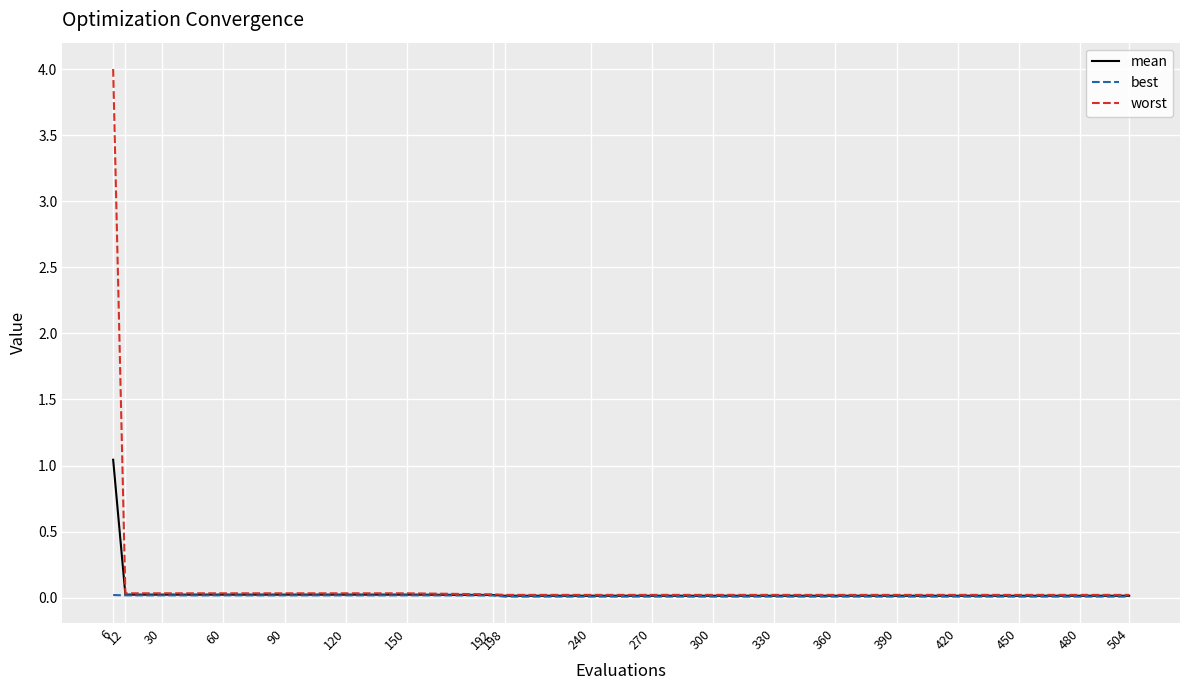

At which category is the sum across all series the highest?

6